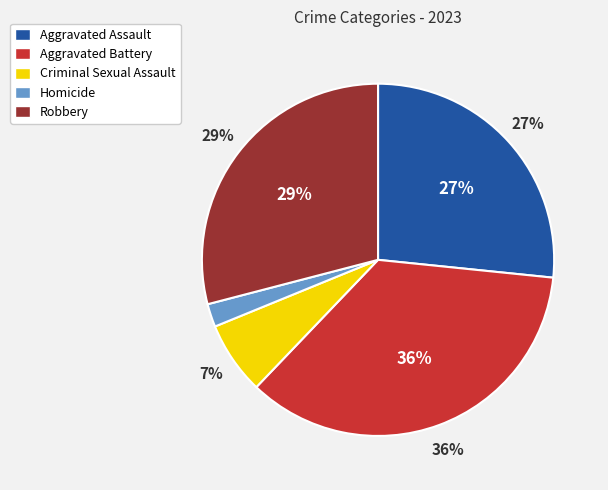

How many segments does this pie chart have?

5